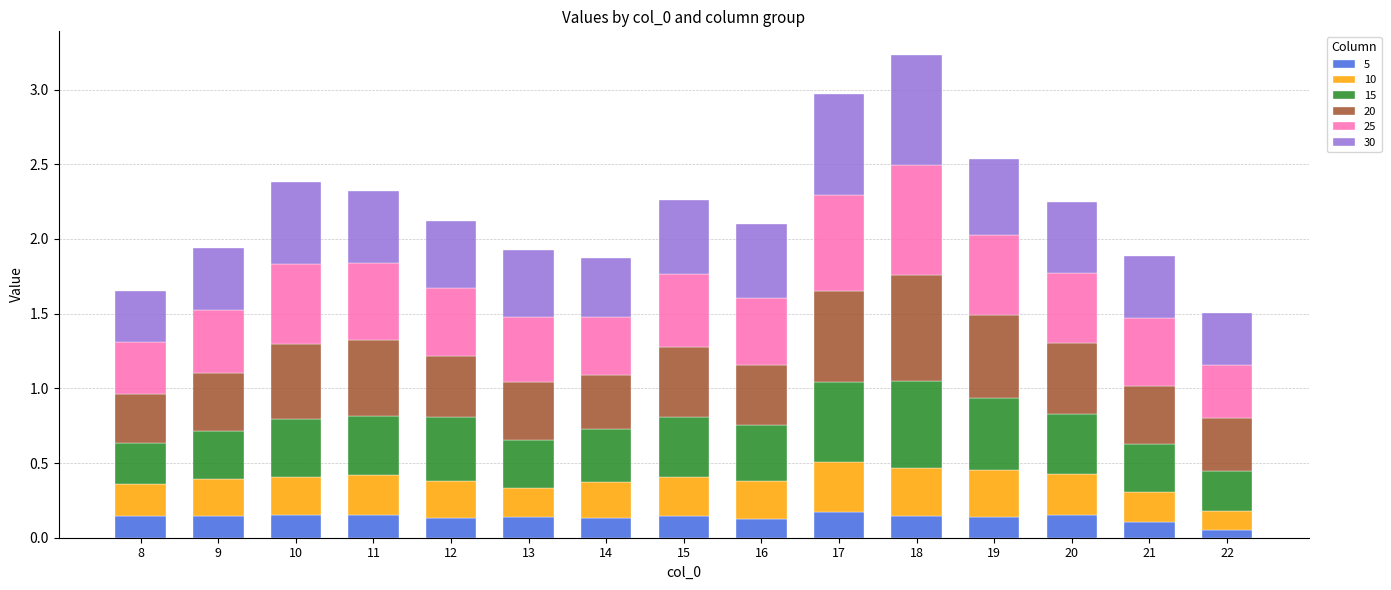

How many distinct data groups are displayed?

6